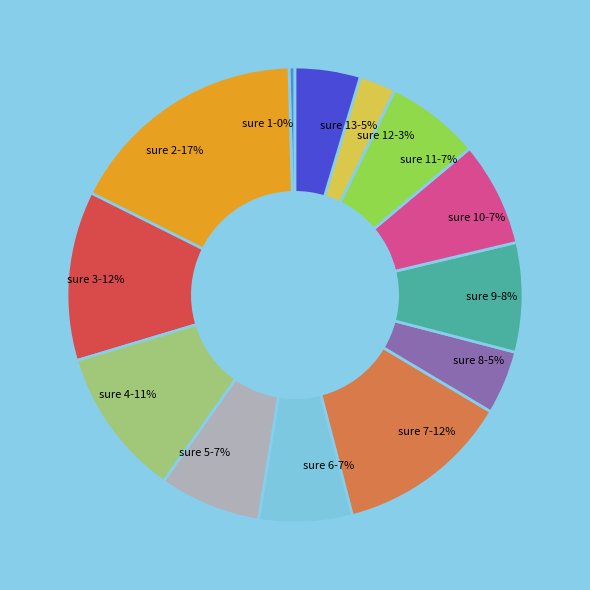

To the nearest percent, what is the difference between the largest and smallest slice percentages?

17%